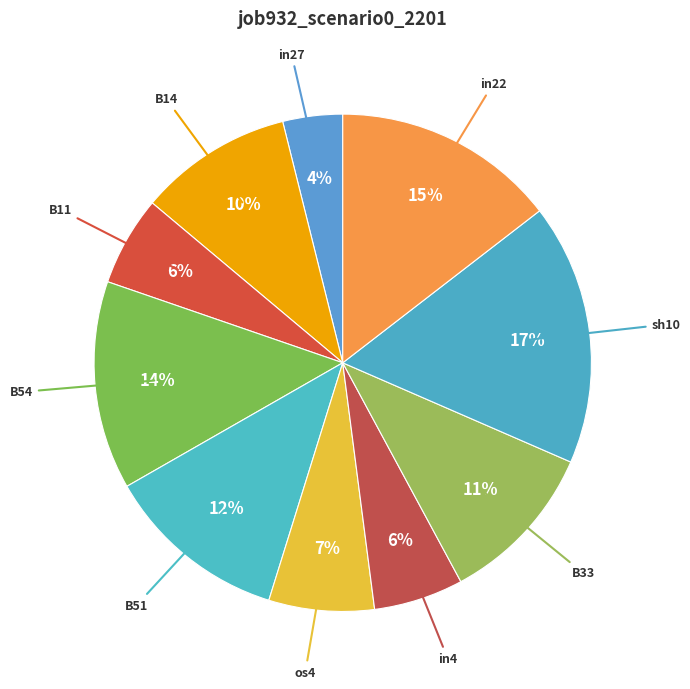

Which slice is the largest?

sh10